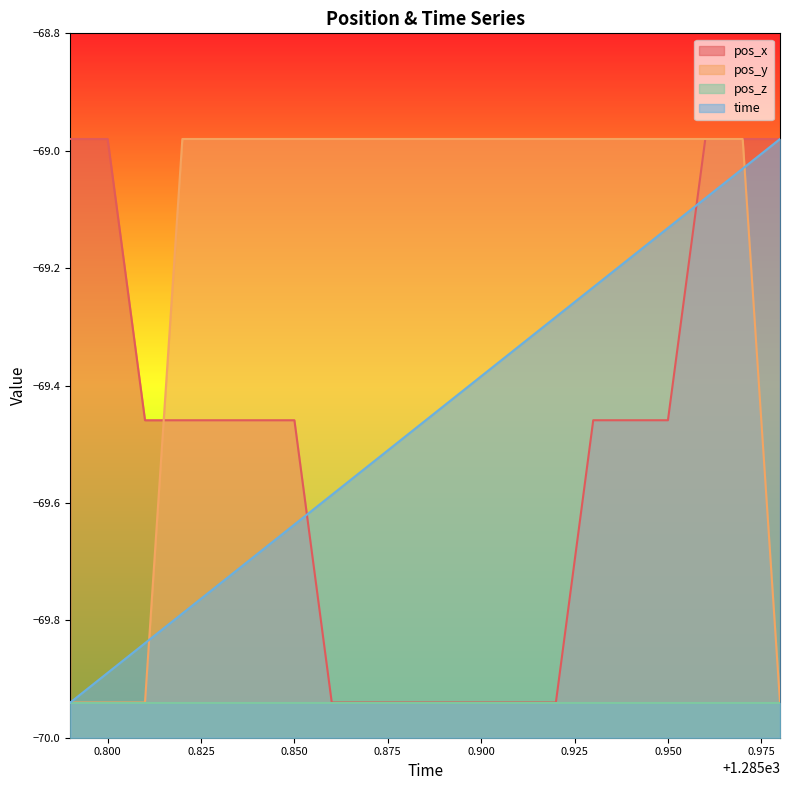

At how many categories does at least one series exceed -69?

19